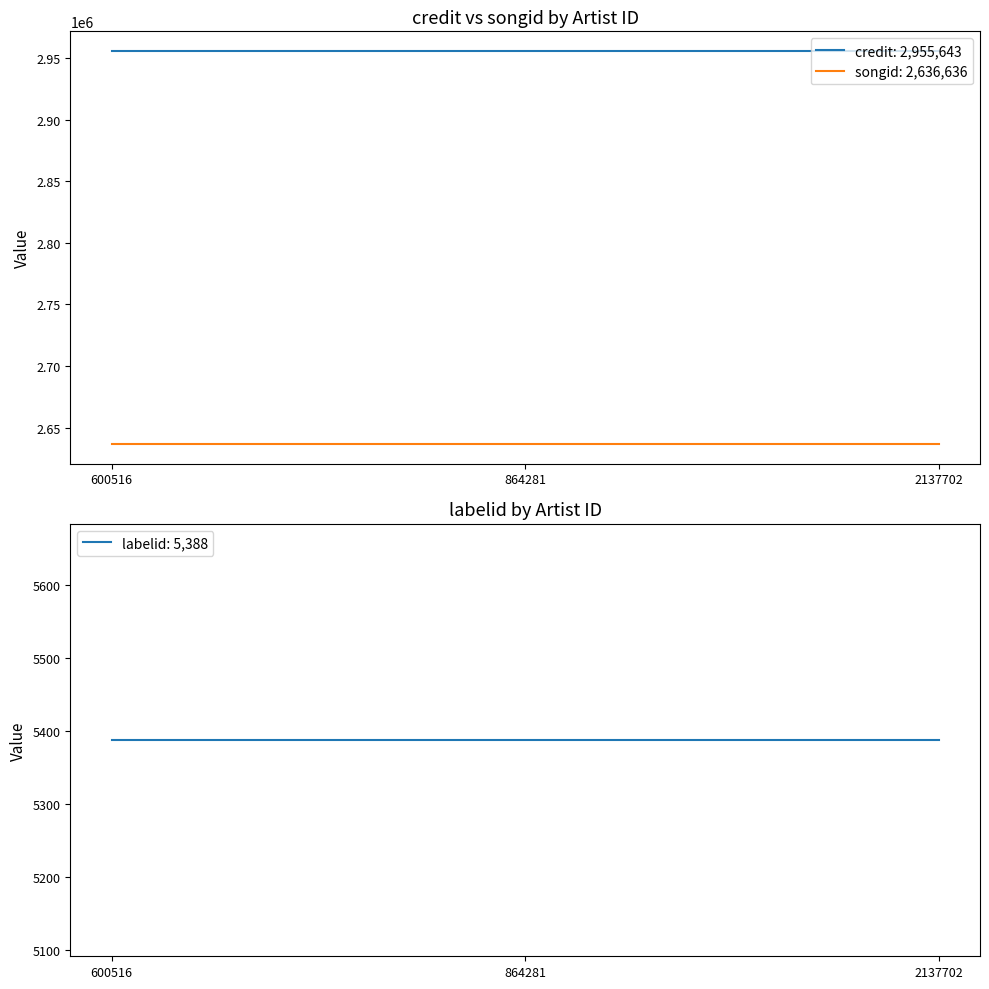

Does the chart have visible grid lines?

No